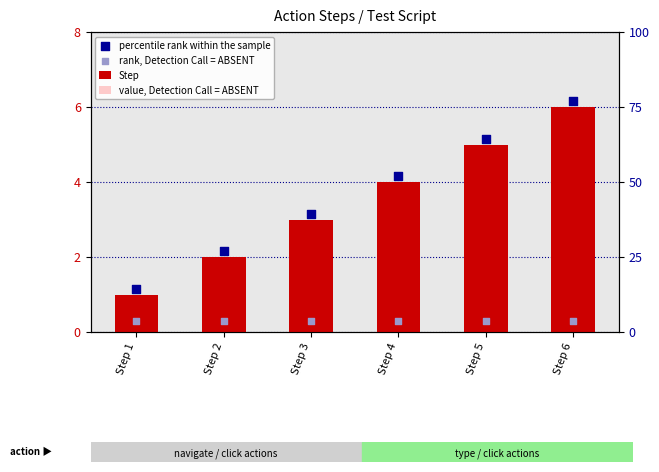

At which category is the sum across all series the highest?

Step 6